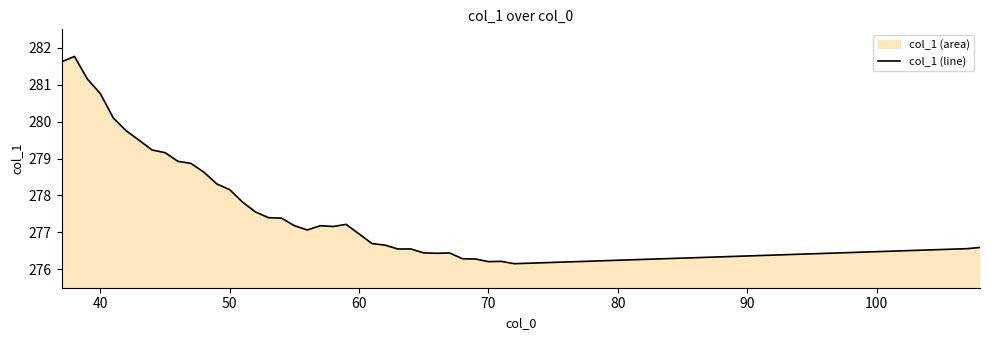

Is it true that the value at 40 is 400.3?

False